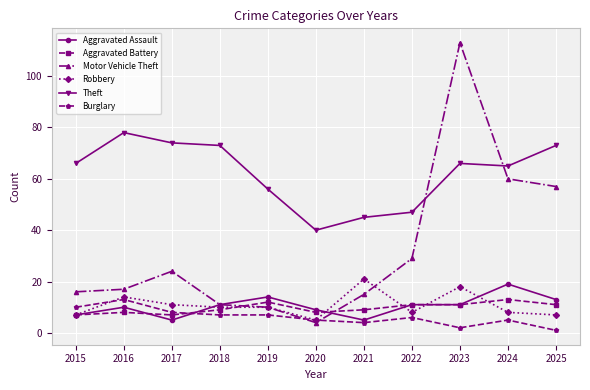

True or false: Aggravated Battery has more than 2 points higher than both neighbors.

True